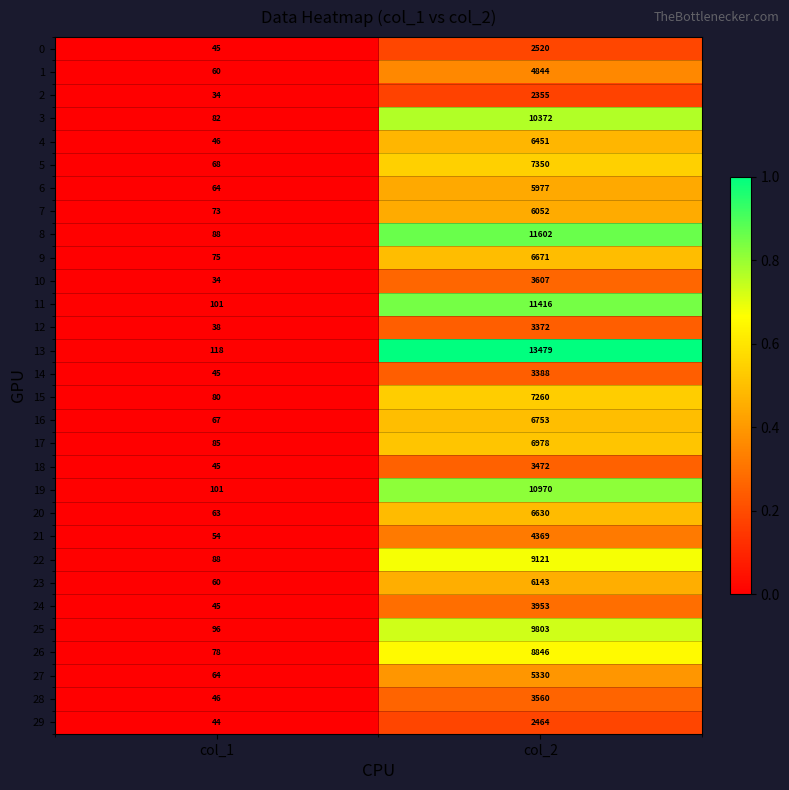

Rank the series by their maximum value, from highest to lowest.

13, 8, 11, 19, 3, 25, 22, 26, 5, 15, 17, 16, 9, 20, 4, 23, 7, 6, 27, 1, 21, 24, 10, 28, 18, 14, 12, 0, 29, 2